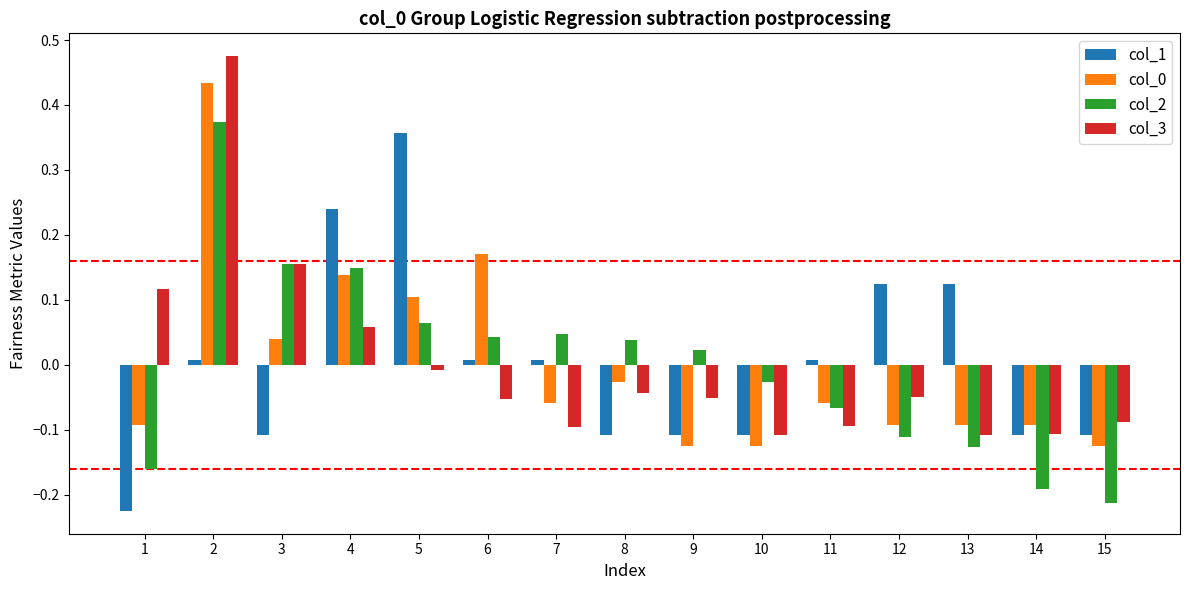

How many bars are there in total?

60